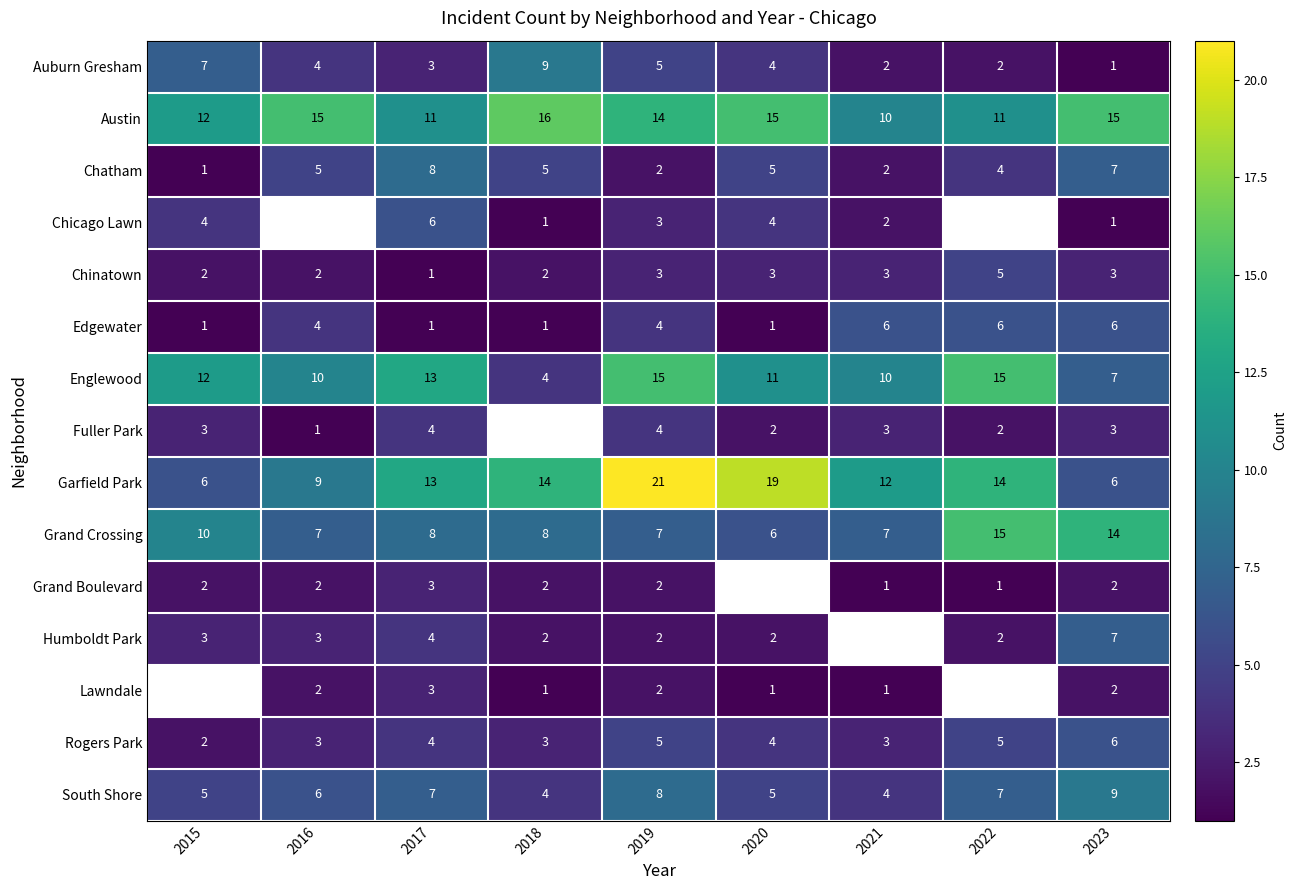

What is the difference between the Chicago Lawn values at 2021 and 2017?

4